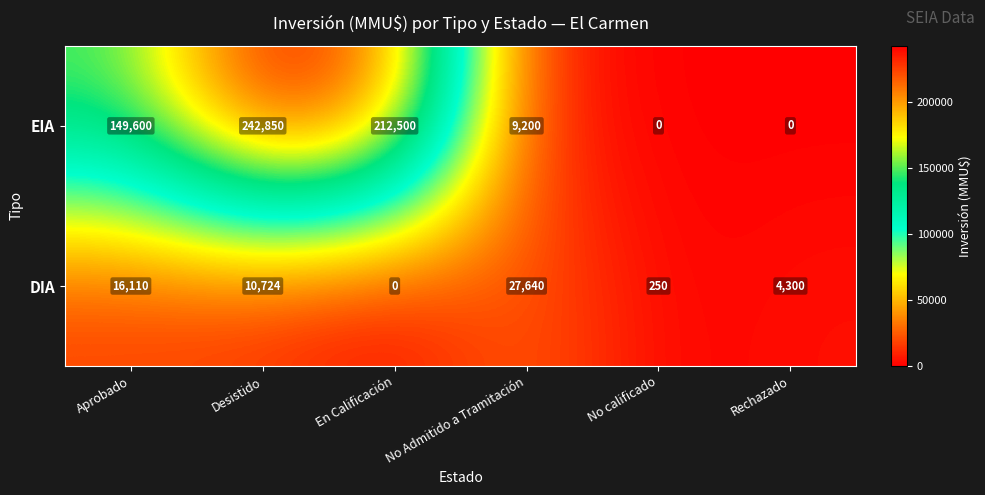

True or false: EIA has a value of 74860 at En Calificación.

False